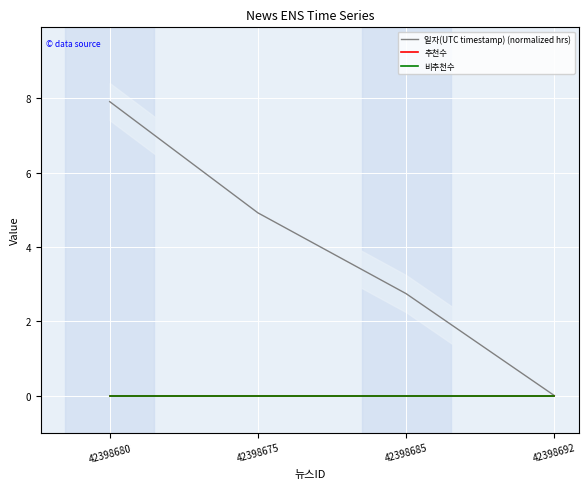

Which series has the largest total across all categories?

일자(UTC timestamp) (normalized hrs)